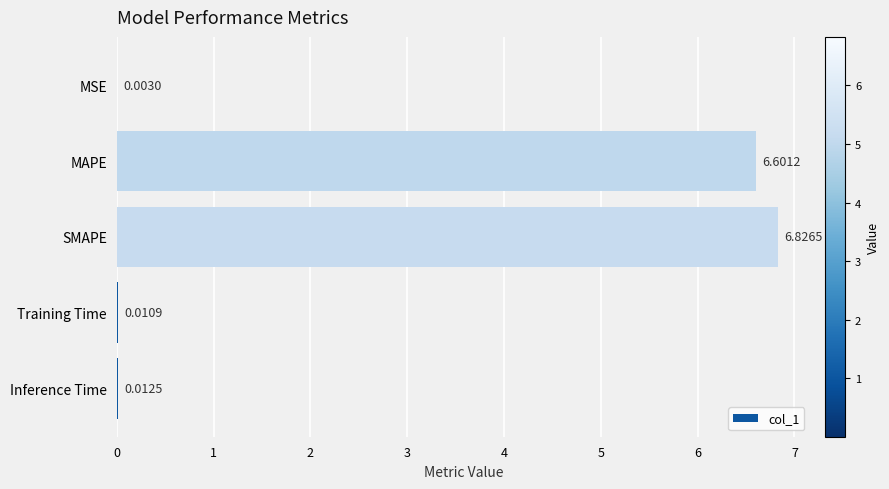

At which category does the chart reach its peak across all series?

SMAPE